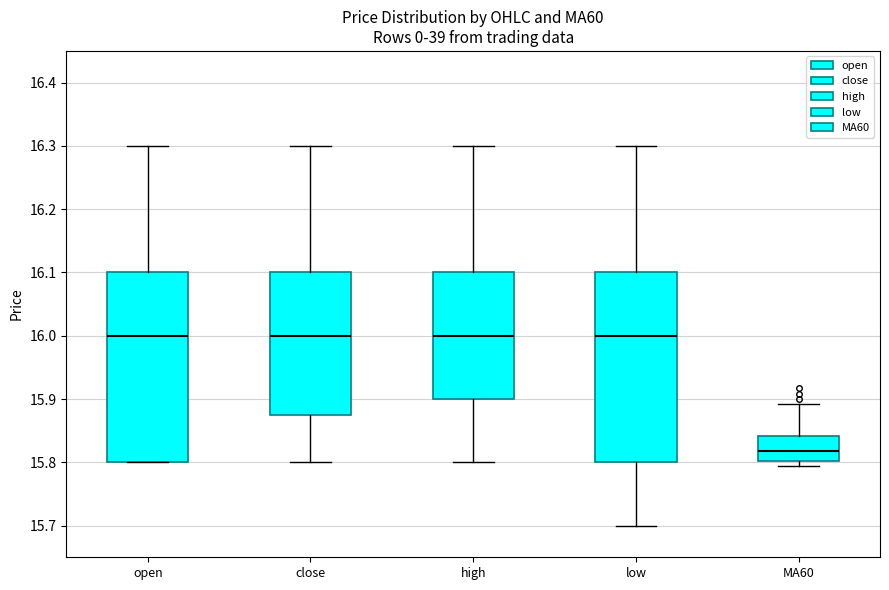

Reading left to right, read every box against the y-axis: the position of its median line, the range the box covers, and the ends of its whiskers. The values are not printed on the chart, so give them approximately, as read against the axis.

open: median 16.00, box 15.80 to 16.10, whiskers 15.80 to 16.30
close: median 16.00, box 15.88 to 16.10, whiskers 15.80 to 16.30
high: median 16.00, box 15.90 to 16.10, whiskers 15.80 to 16.30
low: median 16.00, box 15.80 to 16.10, whiskers 15.70 to 16.30
MA60: median 15.82, box 15.80 to 15.84, whiskers 15.80 (just below the box's lower edge) to 15.89